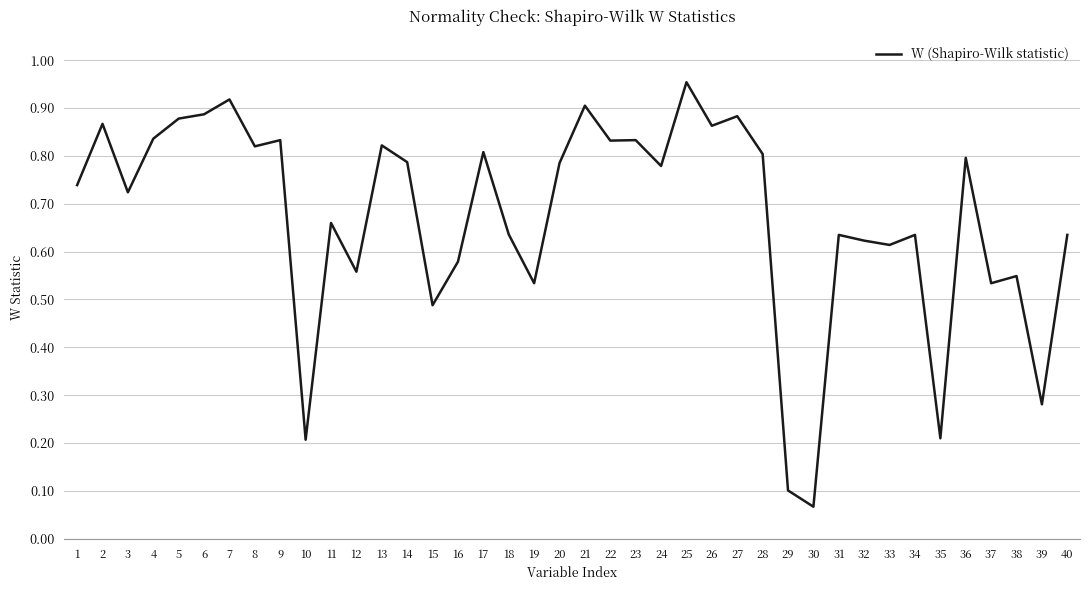

Where is the data nearest to the value 0?

30